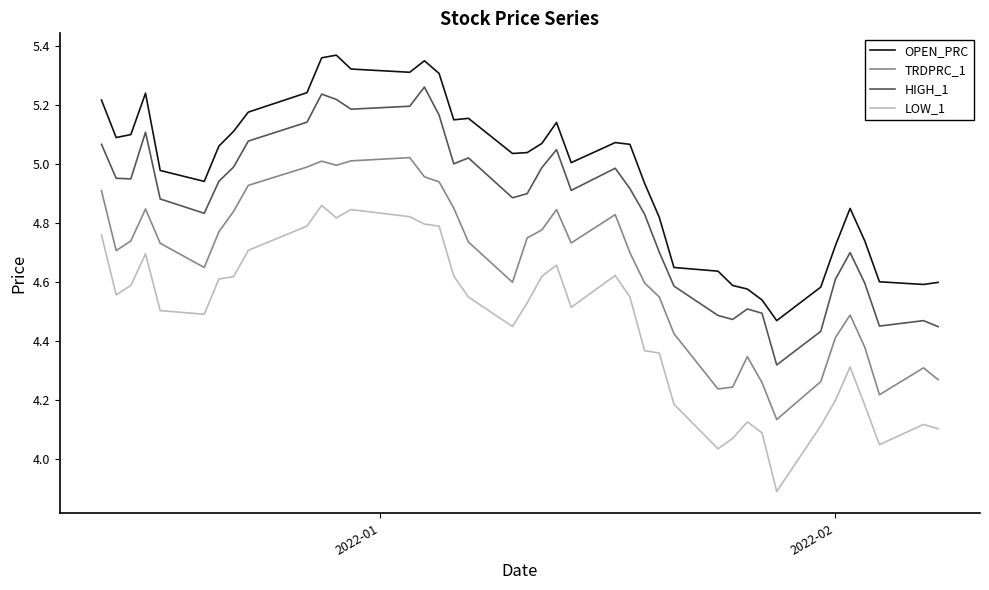

Rank the series by their average value, from lowest to highest.

LOW_1, TRDPRC_1, HIGH_1, OPEN_PRC